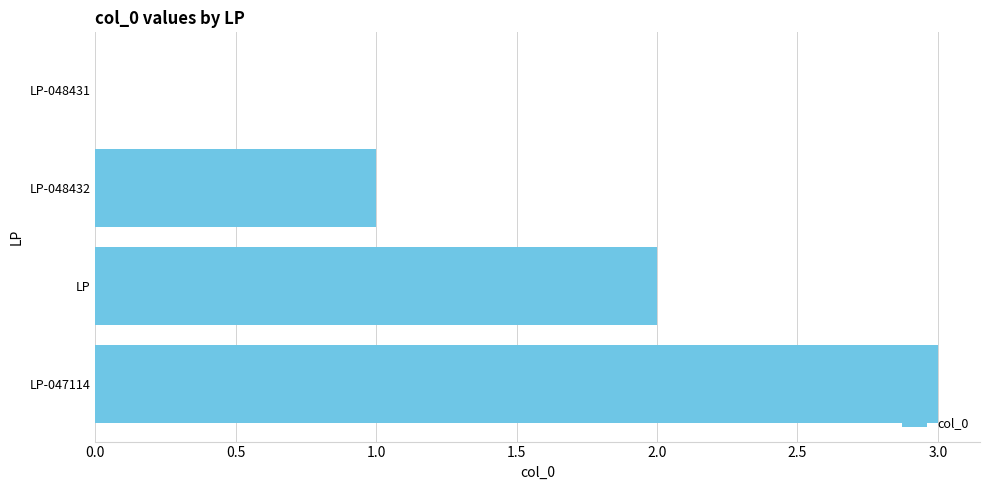

What is the change in value from LP-048432 to LP-047114?

+2